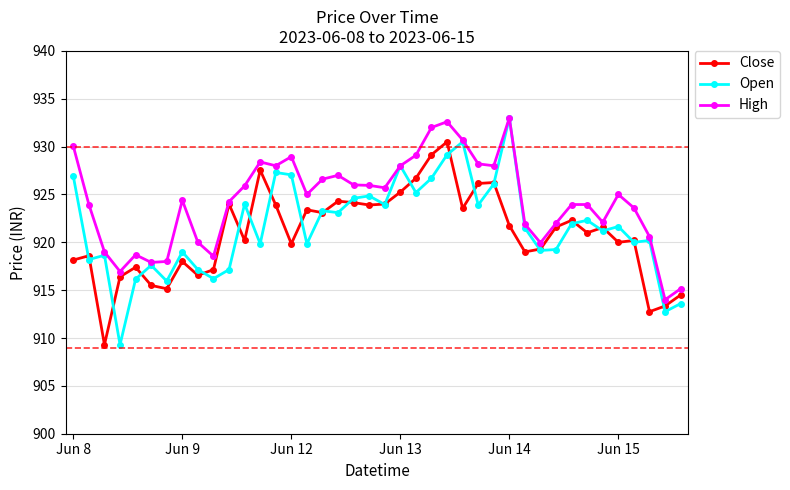

What is the difference between the maximum and minimum values in the High series?

19.0